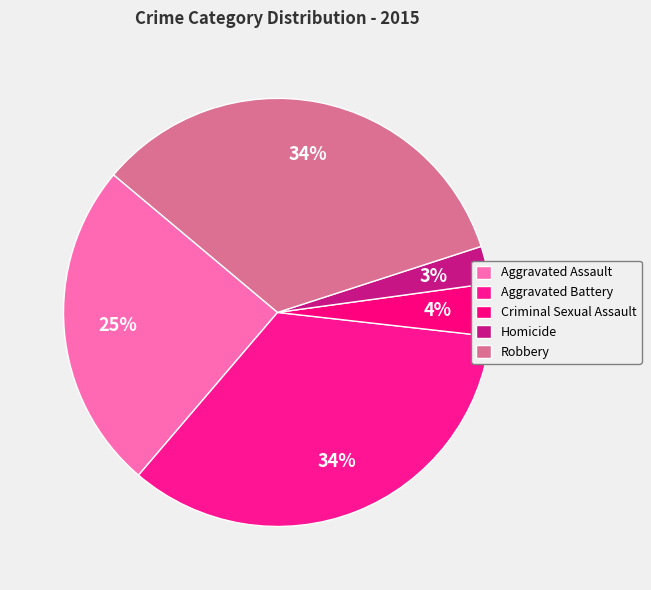

How many segments does this pie chart have?

5